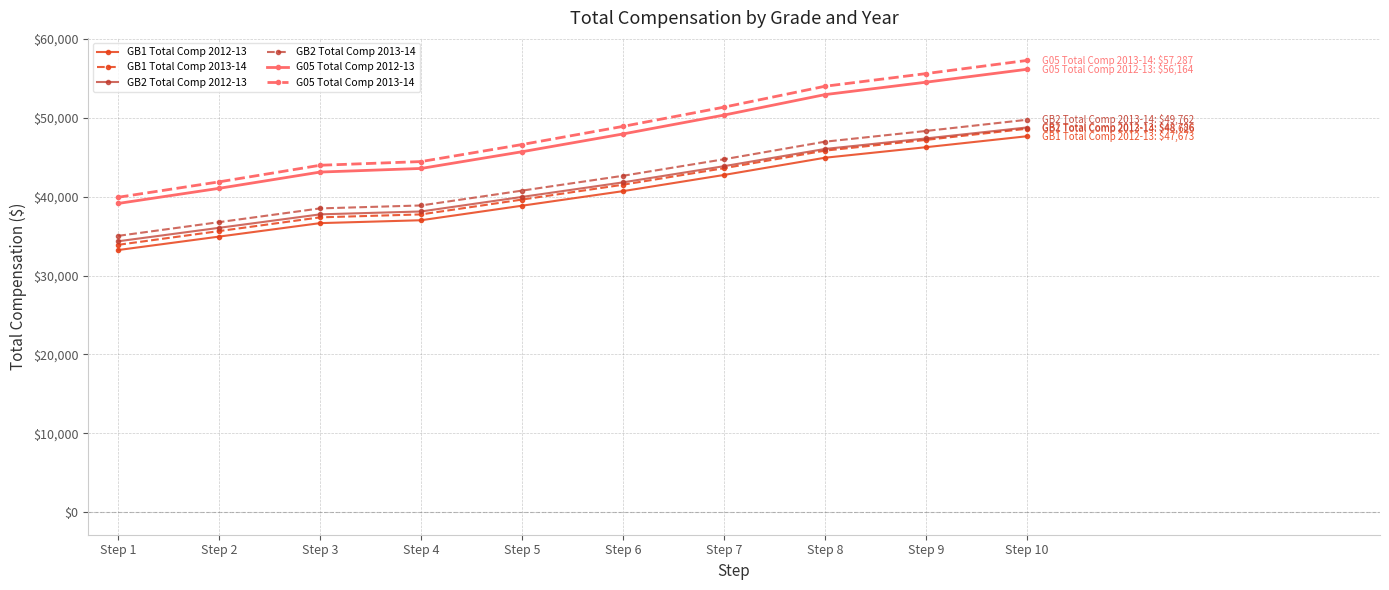

Reading left to right, transcribe all the data shown in this chart.

GB1 Total Comp 2012-13: Step 1=33244.8	Step 2=34950.4	Step 3=36657.9	Step 4=37022.8	Step 5=38868.2	Step 6=40713.2	Step 7=42765.0	Step 8=44949.2	Step 9=46284.5	Step 10=47673.0
GB1 Total Comp 2013-14: Step 1=33909.7	Step 2=35649.4	Step 3=37391.0	Step 4=37763.3	Step 5=39645.6	Step 6=41527.5	Step 7=43620.3	Step 8=45848.2	Step 9=47210.2	Step 10=48626.5
GB2 Total Comp 2012-13: Step 1=34357.6	Step 2=36063.2	Step 3=37770.4	Step 4=38135.6	Step 5=39981.0	Step 6=41826.0	Step 7=43877.8	Step 8=46062.0	Step 9=47397.3	Step 10=48785.8
GB2 Total Comp 2013-14: Step 1=35044.8	Step 2=36784.4	Step 3=38525.8	Step 4=38898.3	Step 5=40780.6	Step 6=42662.5	Step 7=44755.4	Step 8=46983.2	Step 9=48345.2	Step 10=49761.5
G05 Total Comp 2012-13: Step 1=39155.2	Step 2=41073.3	Step 3=43133.6	Step 4=43592.9	Step 5=45711.4	Step 6=47966.7	Step 7=50358.0	Step 8=52955.1	Step 9=54528.3	Step 10=56164.2
G05 Total Comp 2013-14: Step 1=39938.3	Step 2=41894.8	Step 3=43996.3	Step 4=44464.8	Step 5=46625.7	Step 6=48926.0	Step 7=51365.2	Step 8=54014.2	Step 9=55618.9	Step 10=57287.4